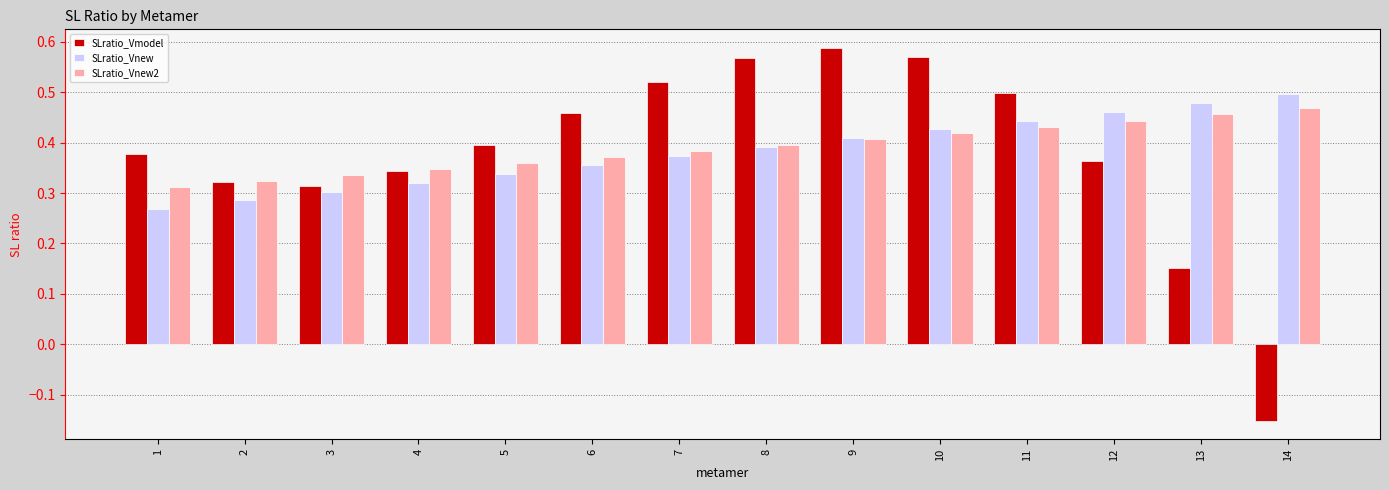

Which series has the largest range (max minus min)?

SLratio_Vmodel